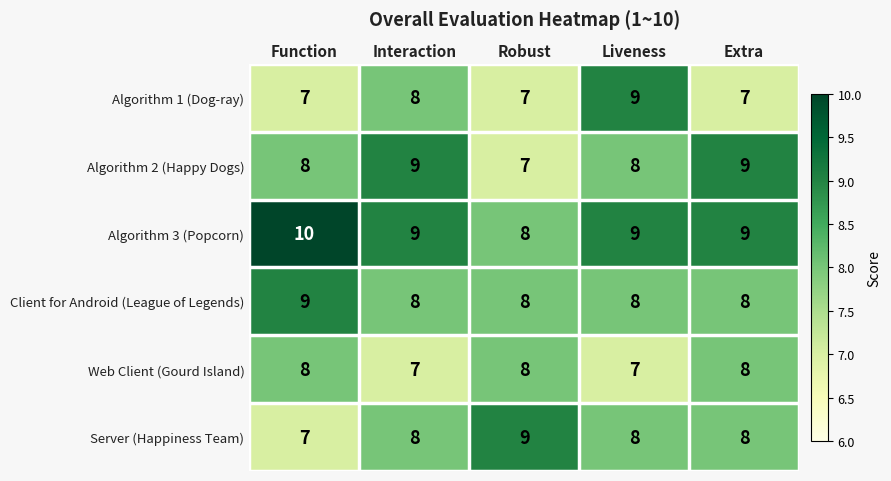

What is the total value across all series at Interaction?

49